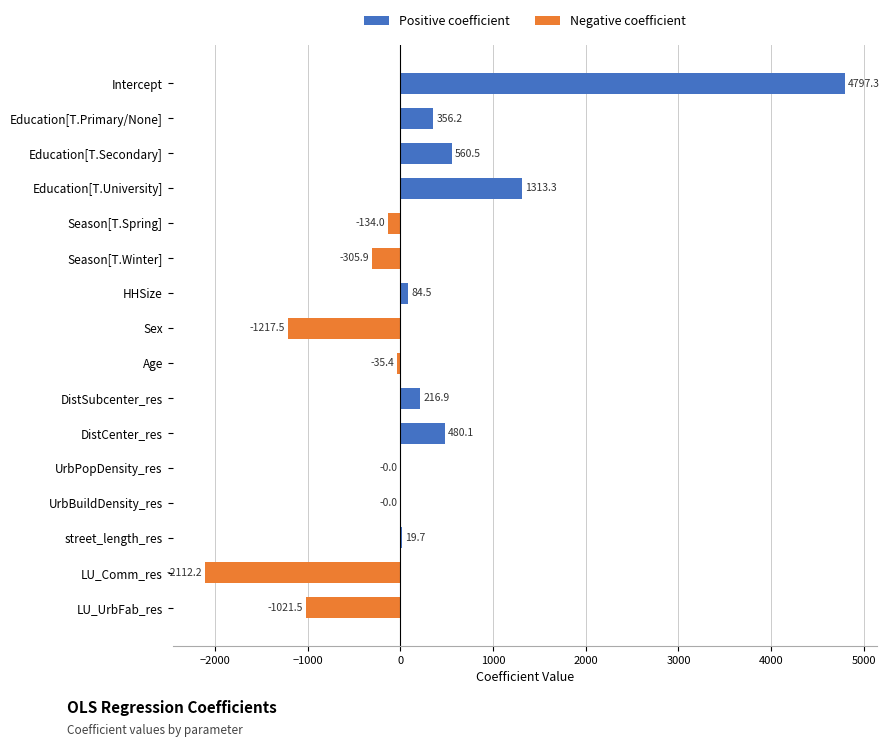

What is the difference between the maximum and minimum values in the Positive coefficient series?

4797.3